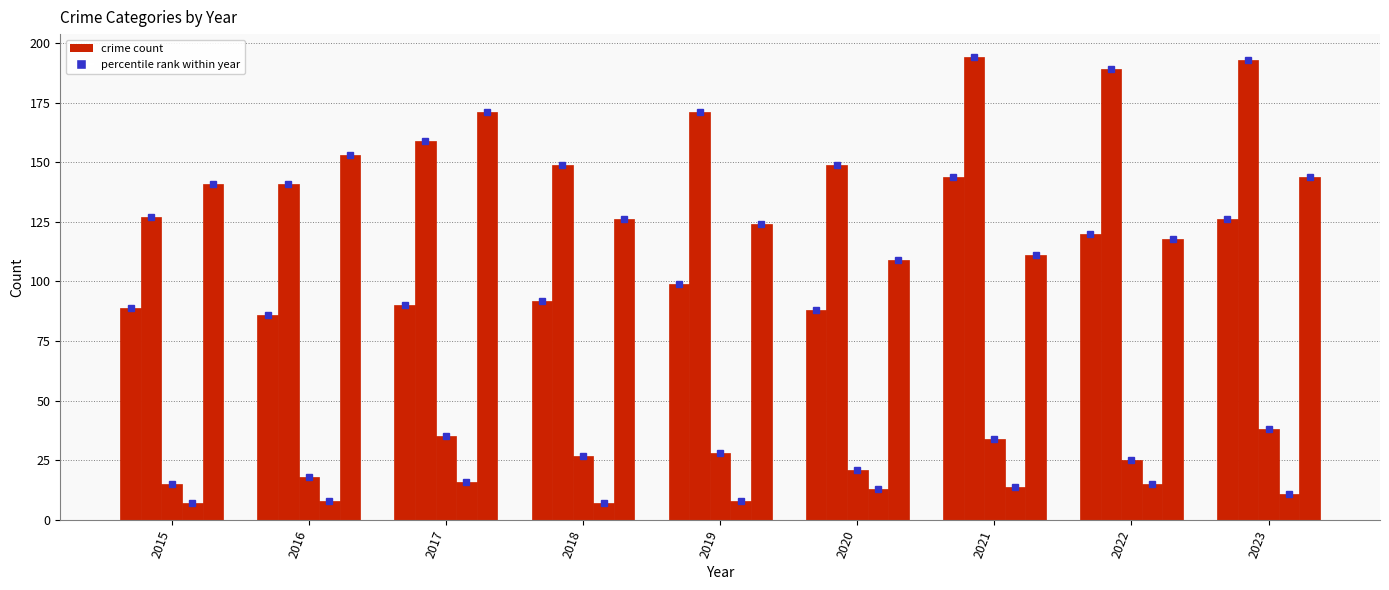

How many data points does each series have?

9